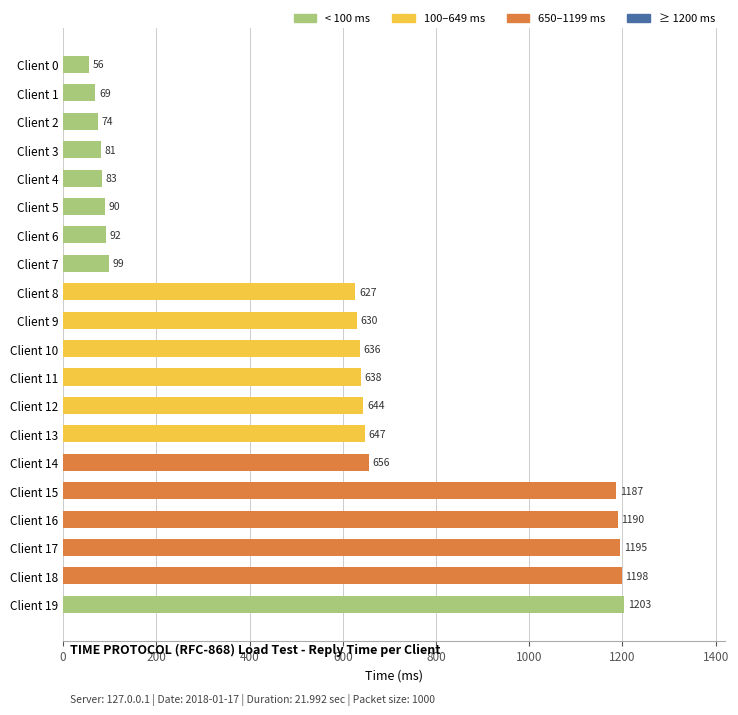

Reading top to bottom, extract all data points from this chart.

56	69	74	81	83	90	92	99	627	630	636	638	644	647	656	1187	1190	1195	1198	1203